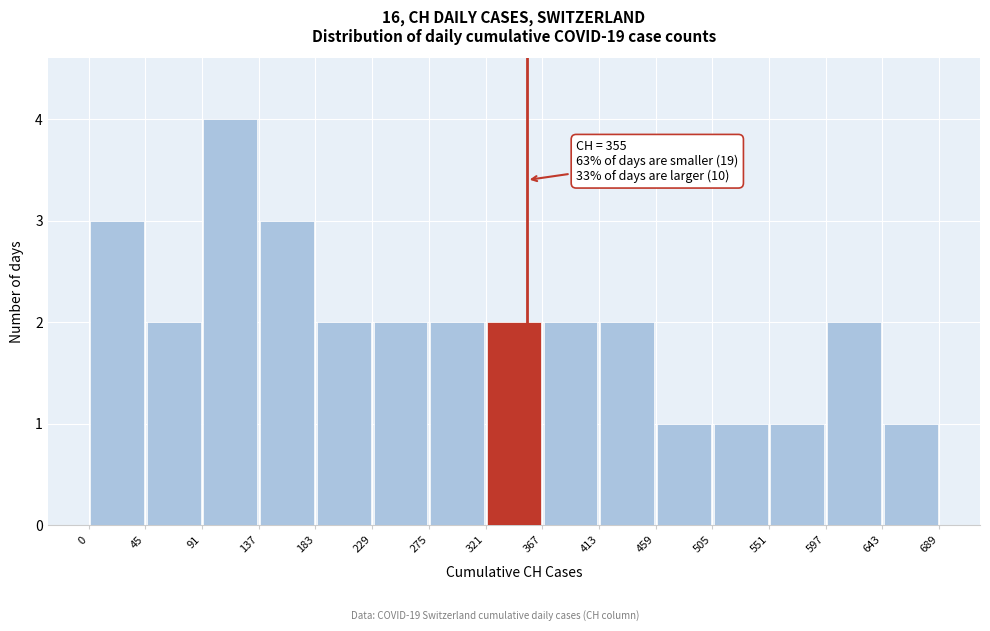

Over which range of the x-axis is the bar tallest?

91 to 137